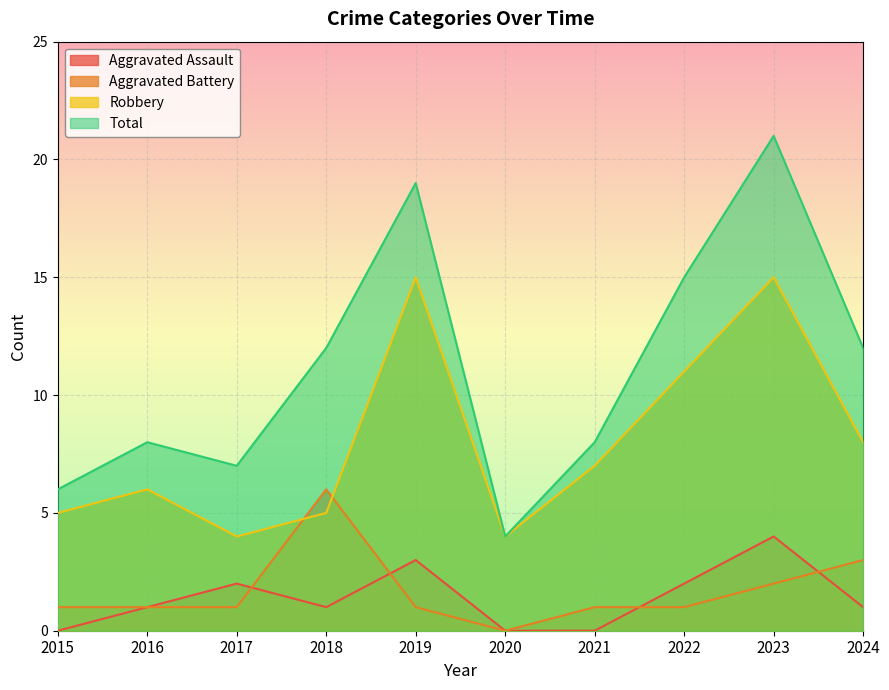

Reading right to left, transcribe all the data shown in this chart.

Aggravated Assault: 2024=1	2023=4	2022=2	2021=0	2020=0	2019=3	2018=1	2017=2	2016=1	2015=0
Aggravated Battery: 2024=3	2023=2	2022=1	2021=1	2020=0	2019=1	2018=6	2017=1	2016=1	2015=1
Robbery: 2024=8	2023=15	2022=11	2021=7	2020=4	2019=15	2018=5	2017=4	2016=6	2015=5
Total: 2024=12	2023=21	2022=15	2021=8	2020=4	2019=19	2018=12	2017=7	2016=8	2015=6